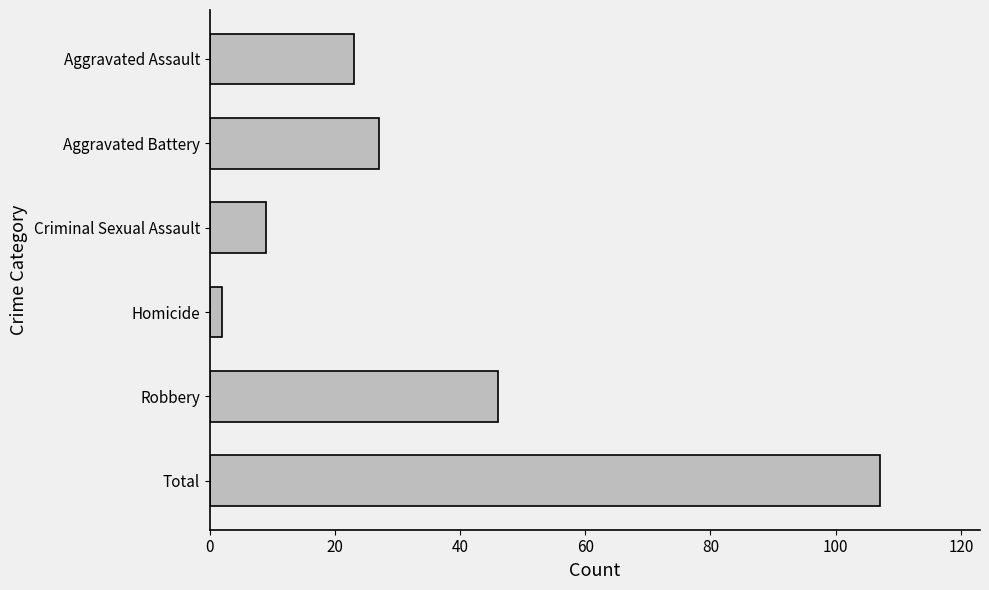

What is the change in value from Aggravated Assault to Criminal Sexual Assault?

-14